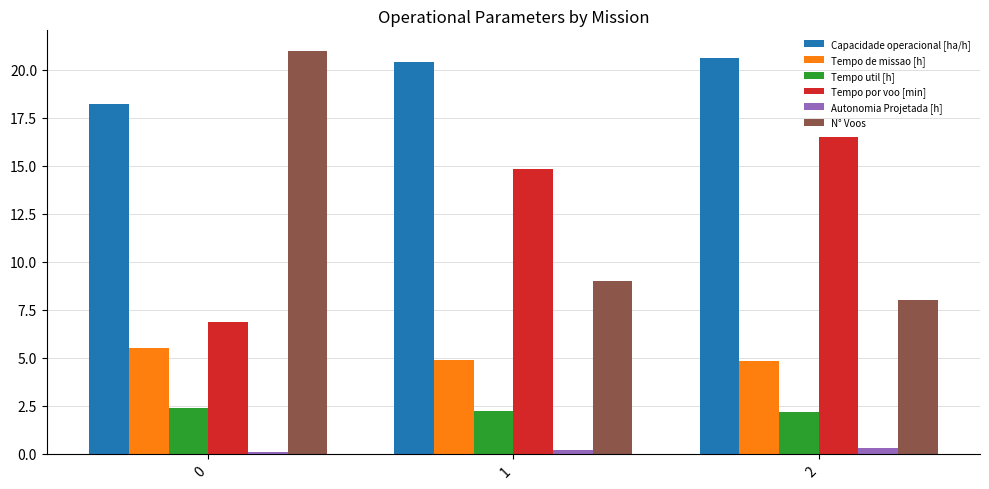

Is it true that Capacidade operacional [ha/h] equals 29.4 at 2?

False